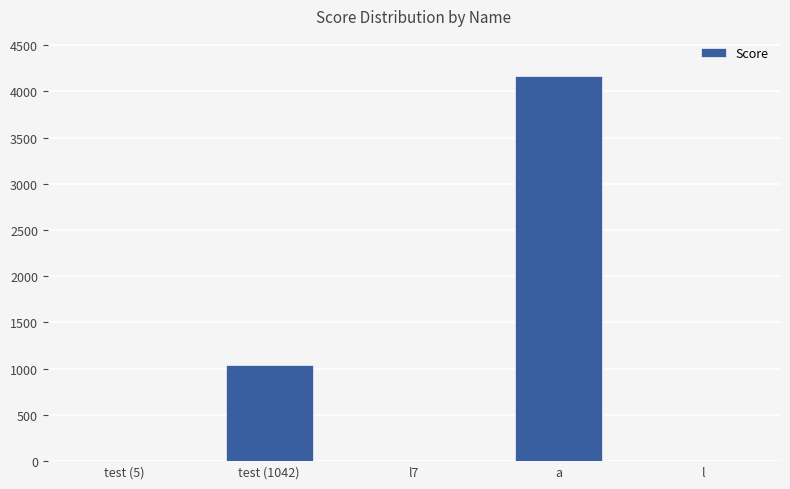

What is the approximate value at a?

4168